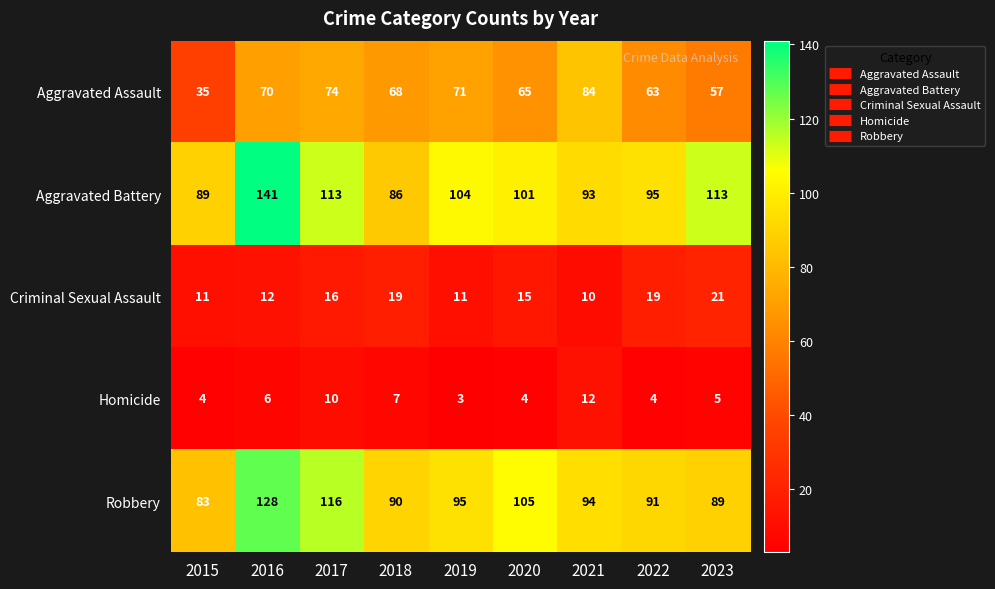

Where does the Aggravated Battery series first go above 101?

2016